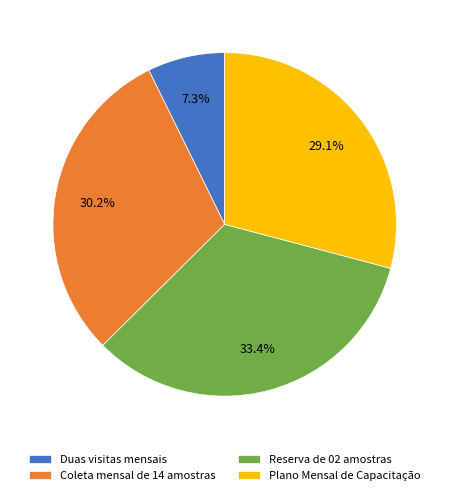

Which slice is the largest?

Reserva de 02 amostras